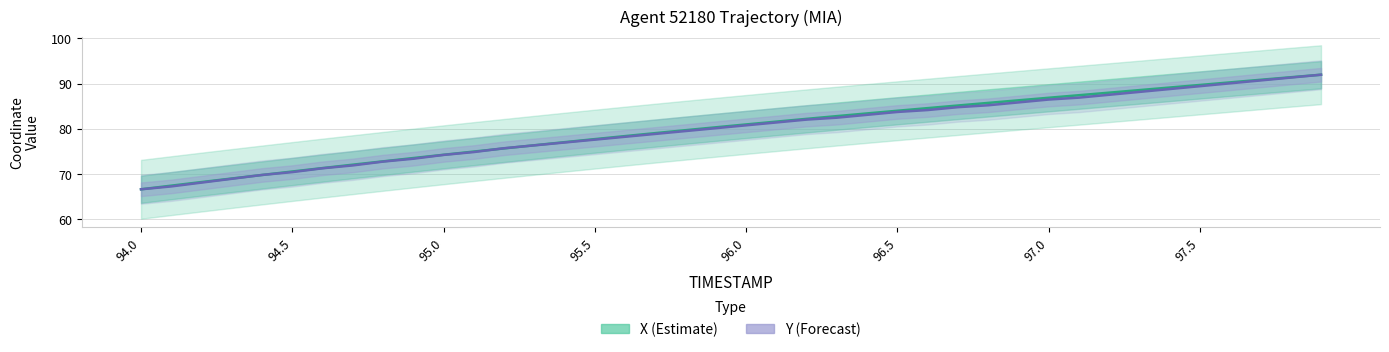

Which series has the widest spread of values?

X (Estimate)